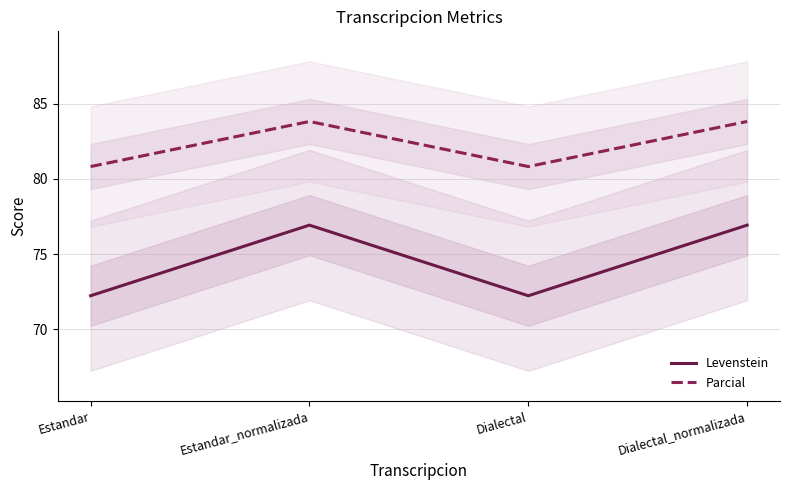

How many lines are shown in the chart?

2